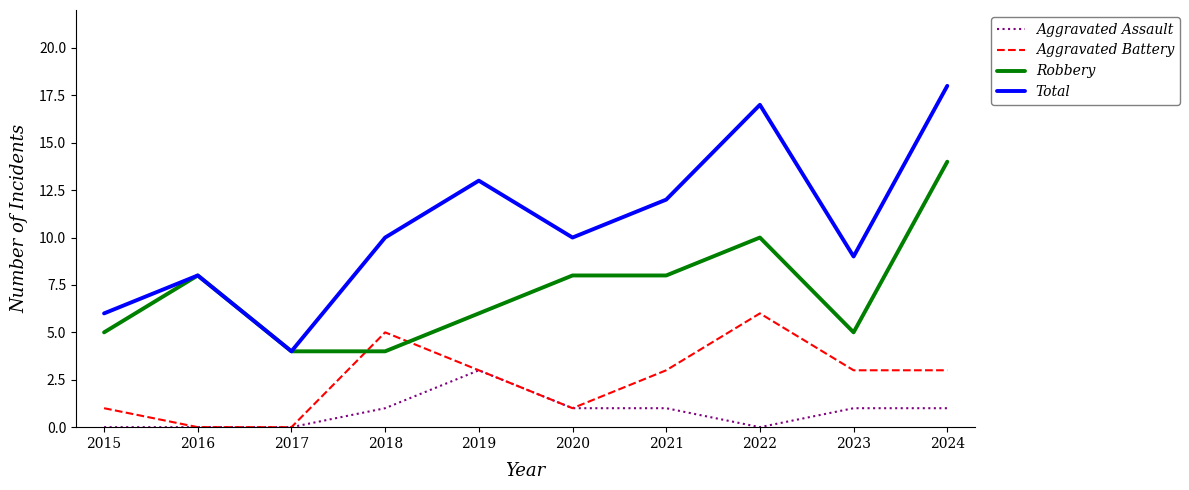

How many lines are shown in the chart?

4